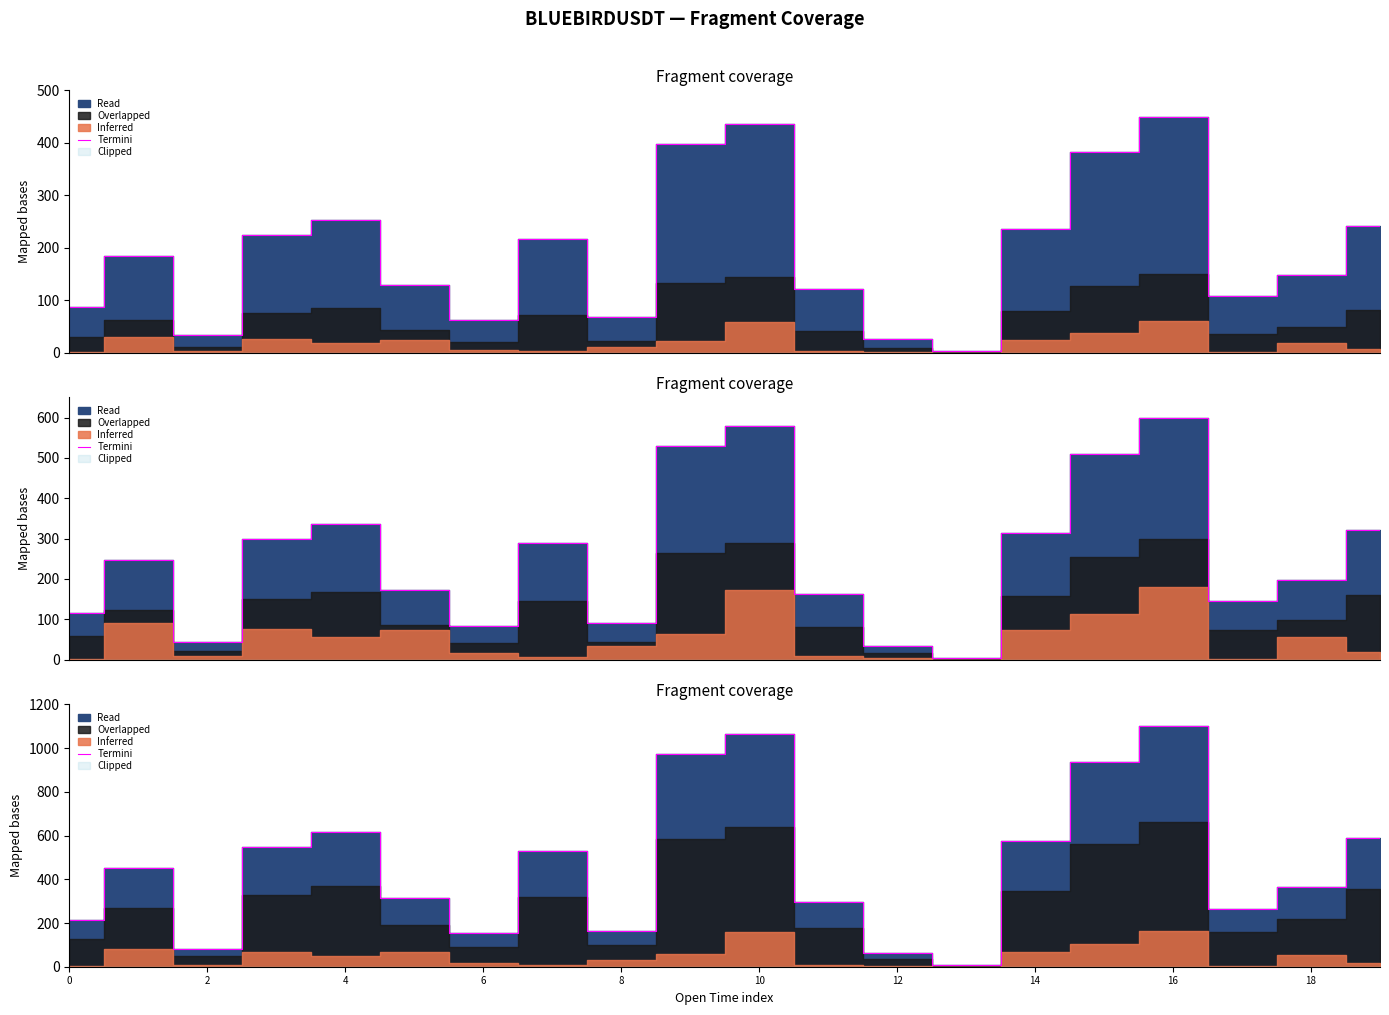

How many values are below 451?

10